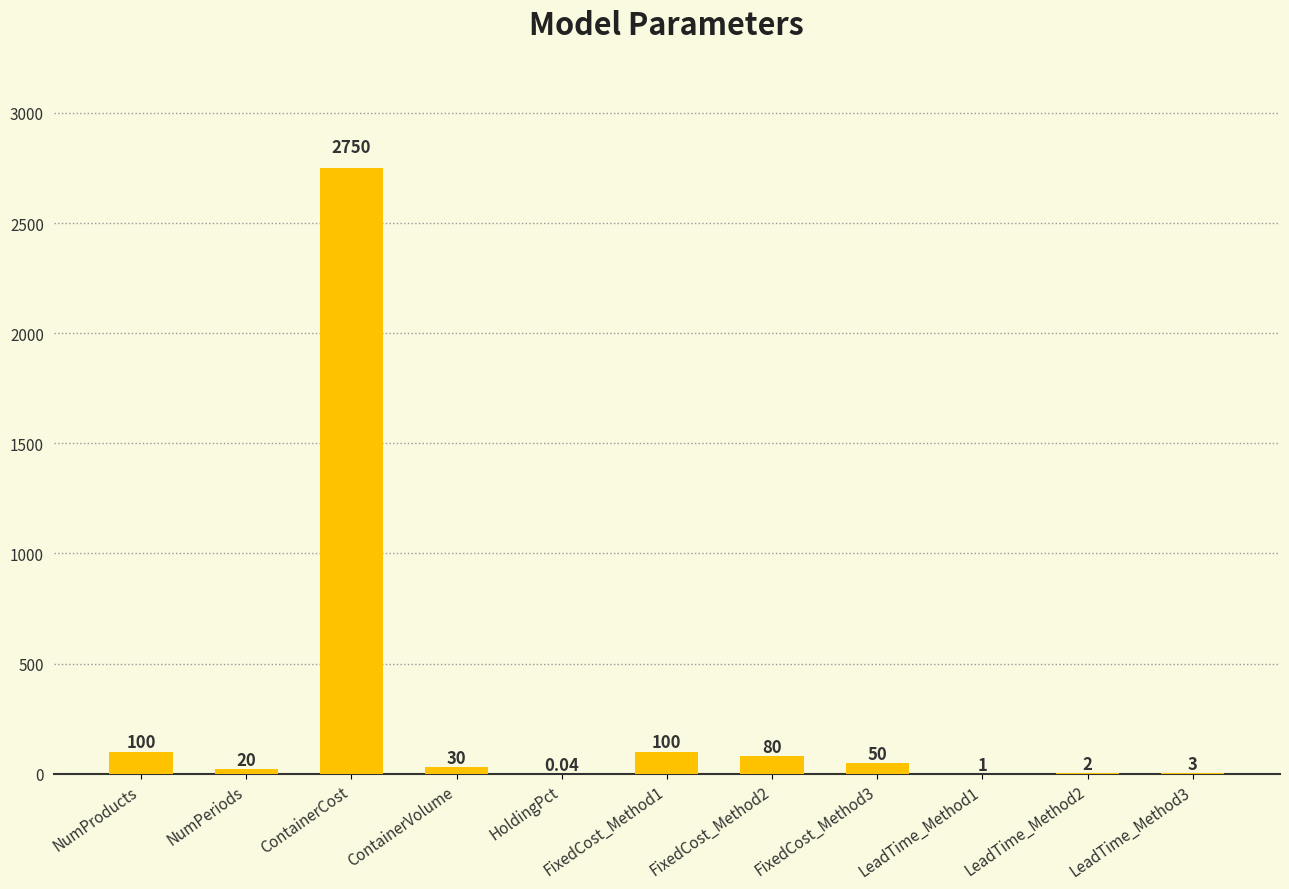

At which category does the chart reach its peak across all series?

ContainerCost